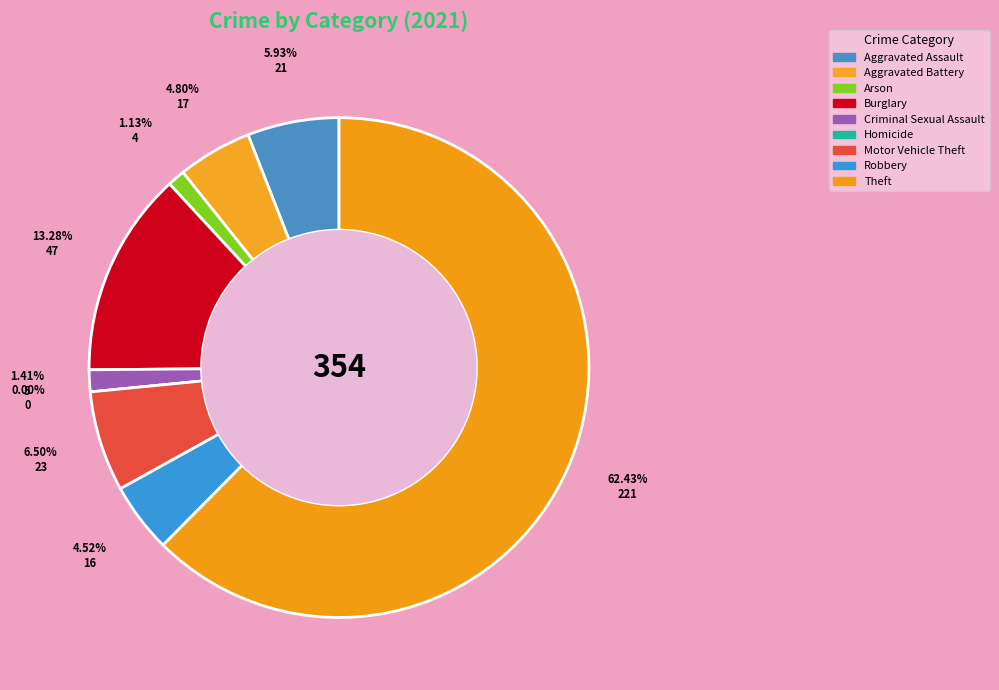

To the nearest percent, what is the combined percentage of Aggravated Assault and Homicide?

6%